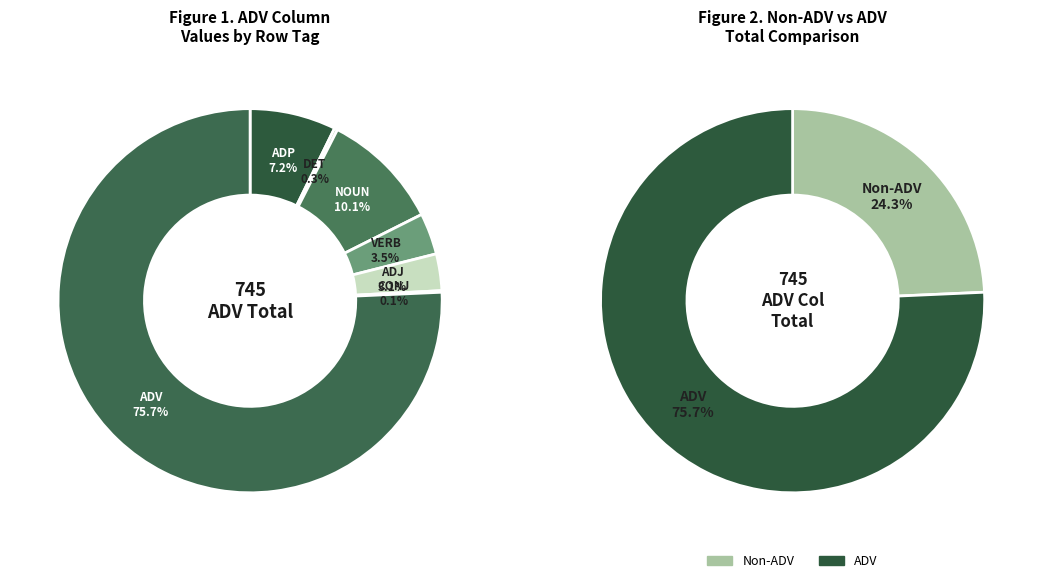

To the nearest percent, what is the difference between the X and NOUN slice percentages?

10%